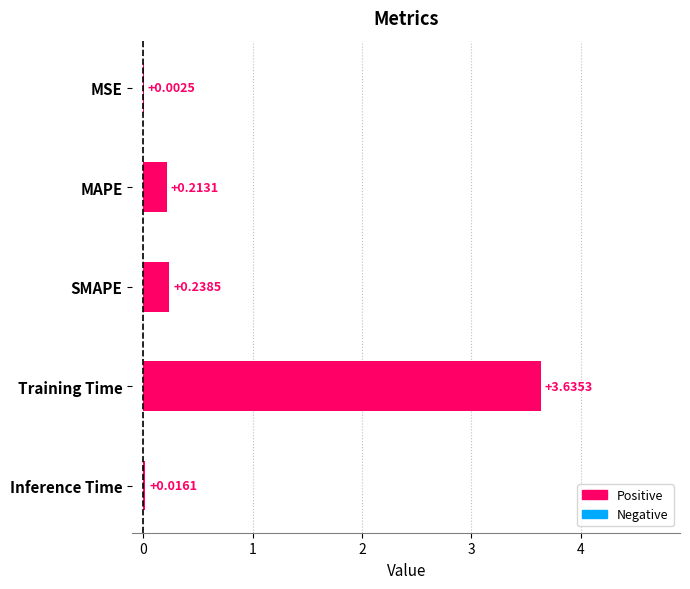

What is the sum of all values?

4.1